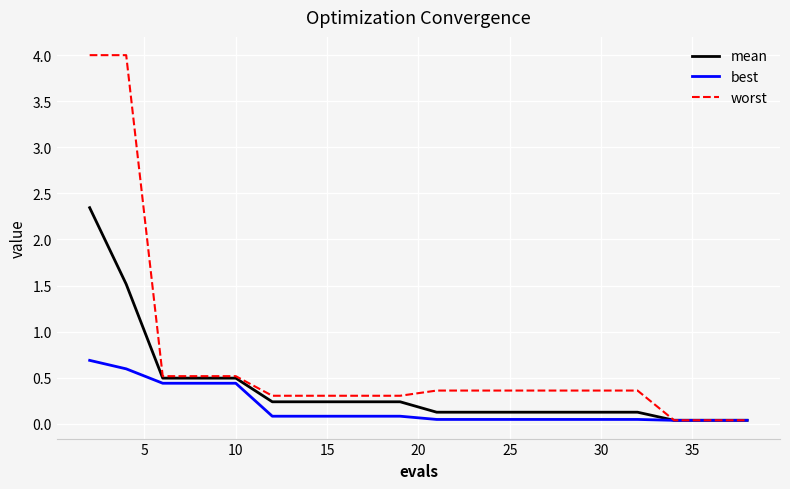

What is the sum of all mean values?

7.5